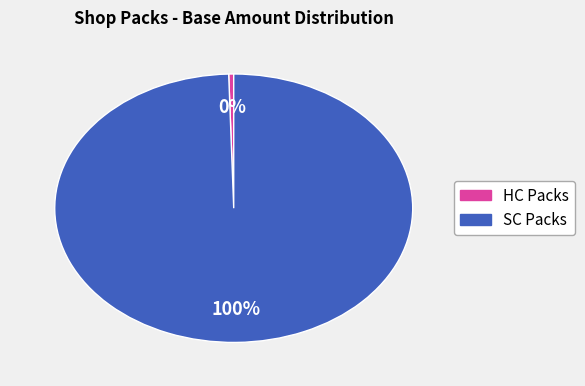

To the nearest percent, what is the average slice percentage?

50%